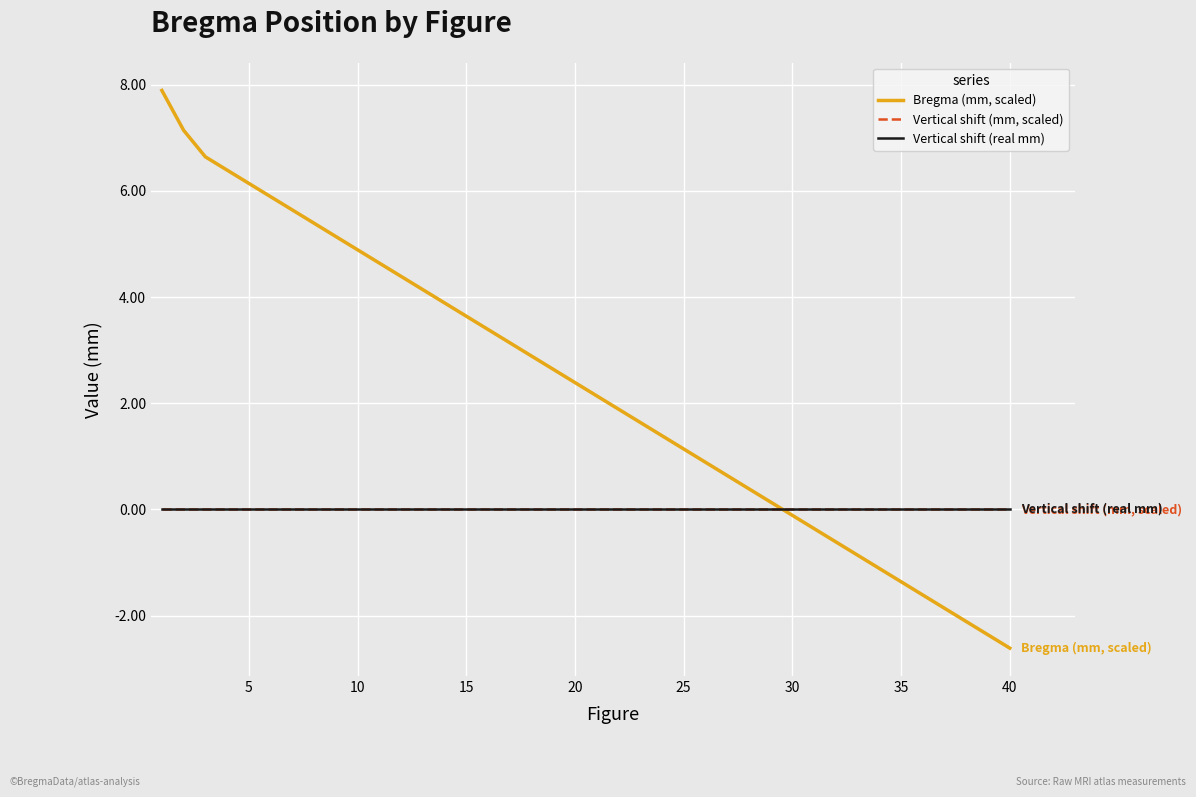

Is this an area chart (filled region under the line)?

No